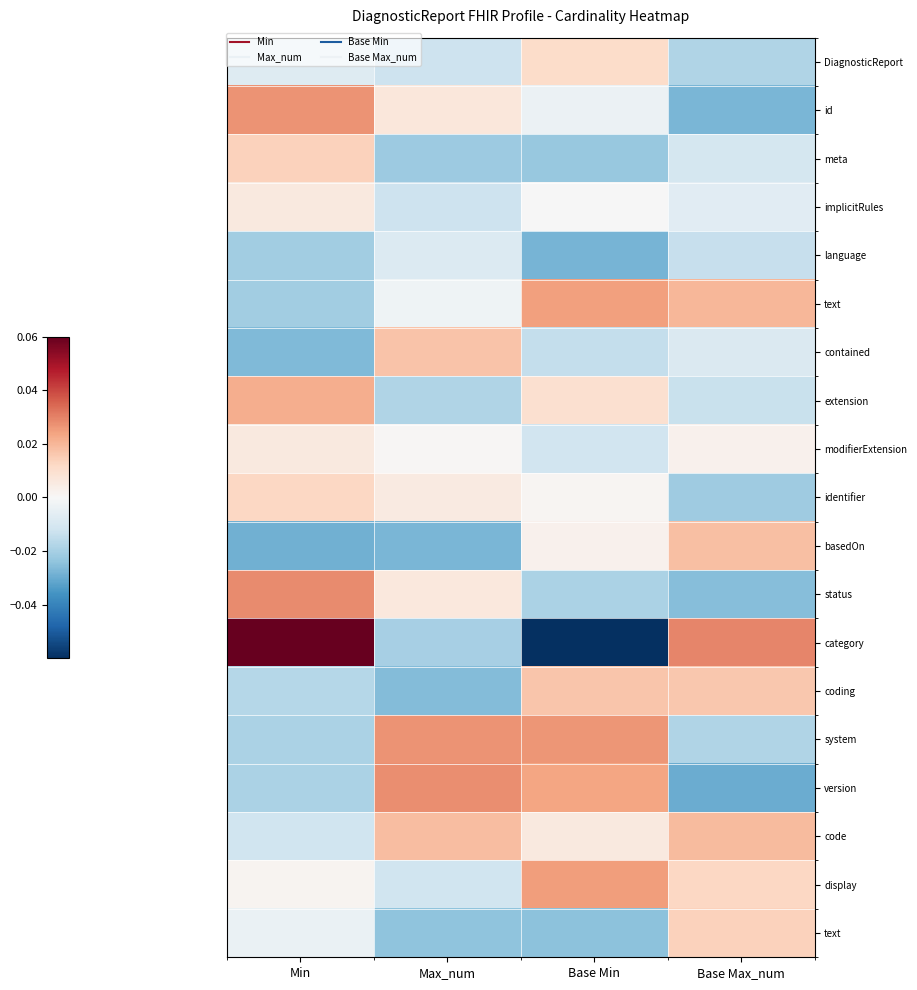

At how many categories does at least one series exceed 0?

4